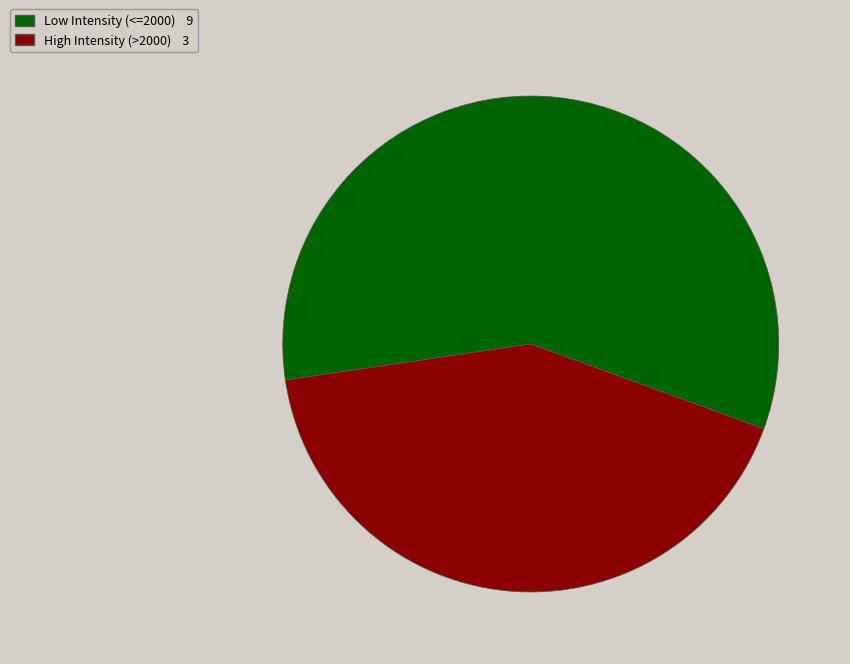

How many segments does this pie chart have?

2